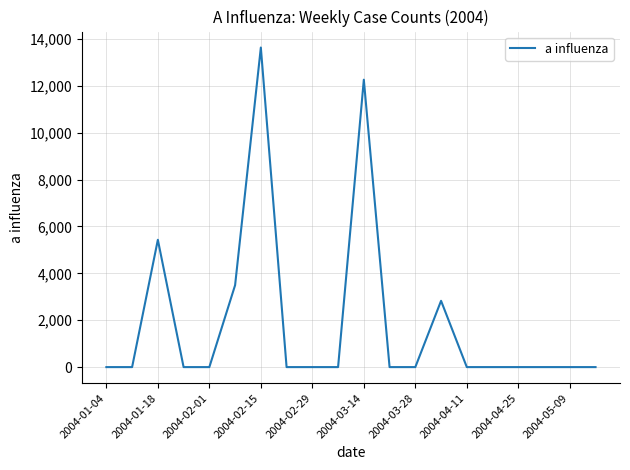

What is the sum of all values?

37654.9